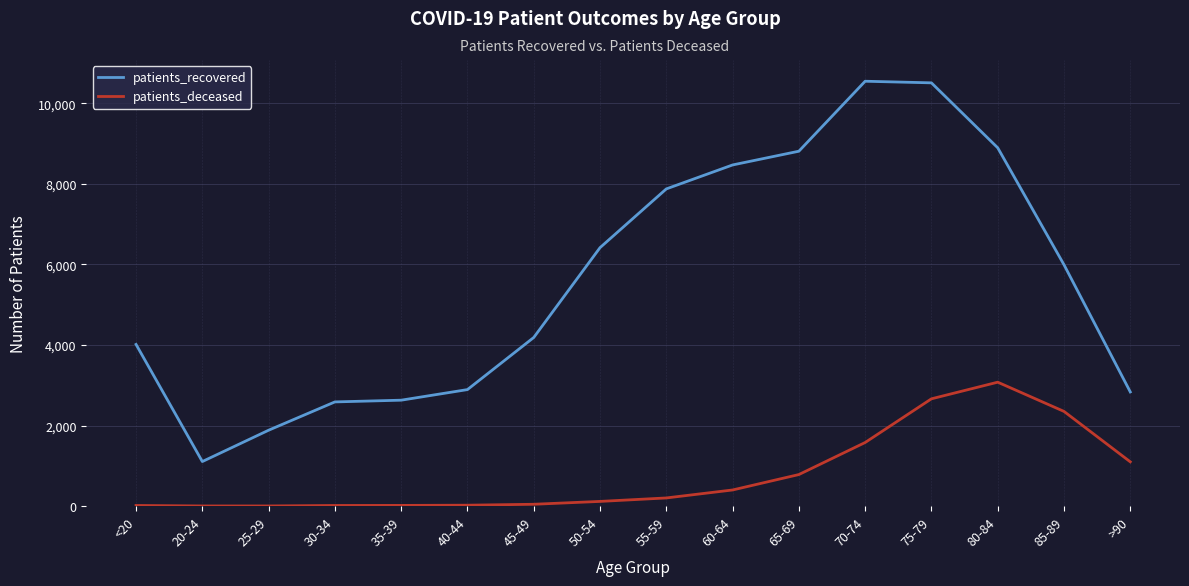

Where is patients_recovered nearest to the value 5828?

85-89